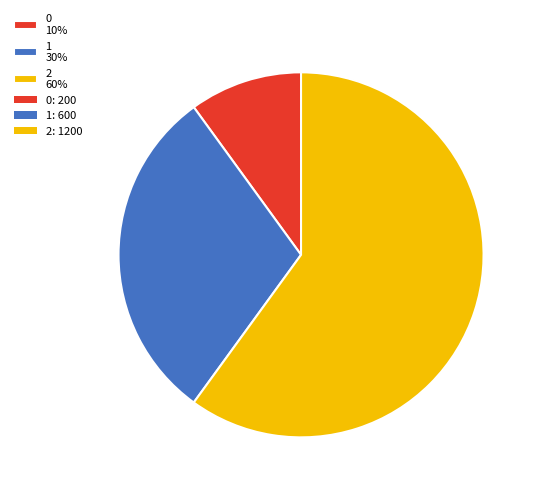

To the nearest percent, what is the difference between the largest and smallest slice percentages?

50%